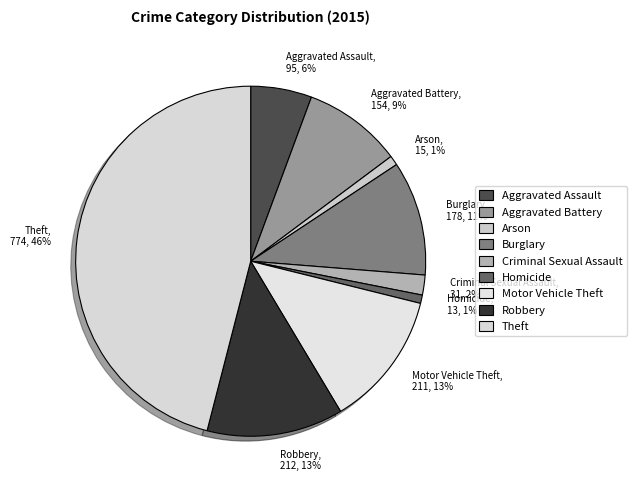

The Robbery slice represents 13% of the pie. True or false?

True